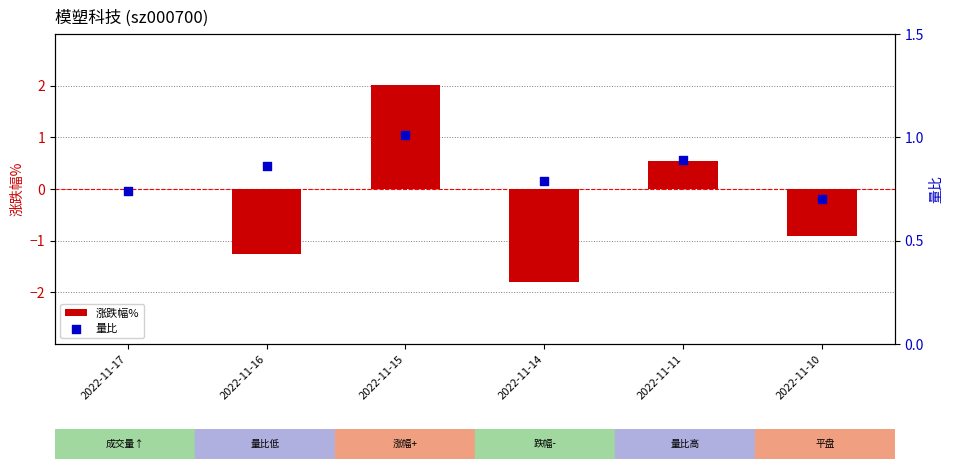

Which series reaches the minimum Y coordinate?

涨跌幅%